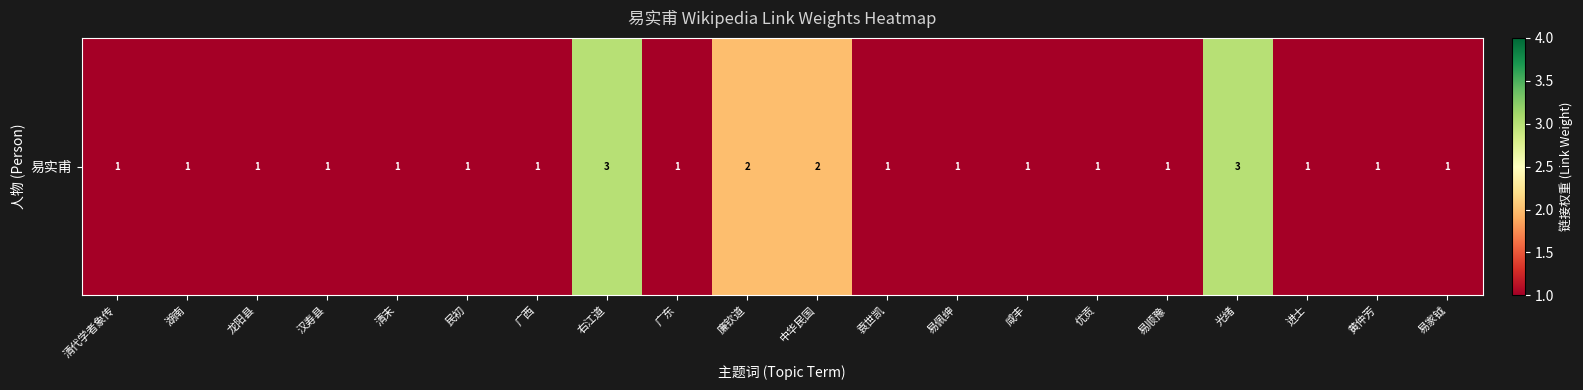

What is the difference between the values at 易佩绅 and 中华民国?

1